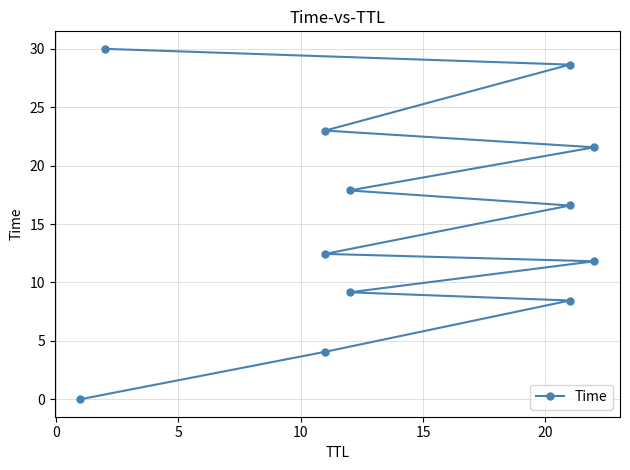

What is the value of the 8th point from the left?

17.9